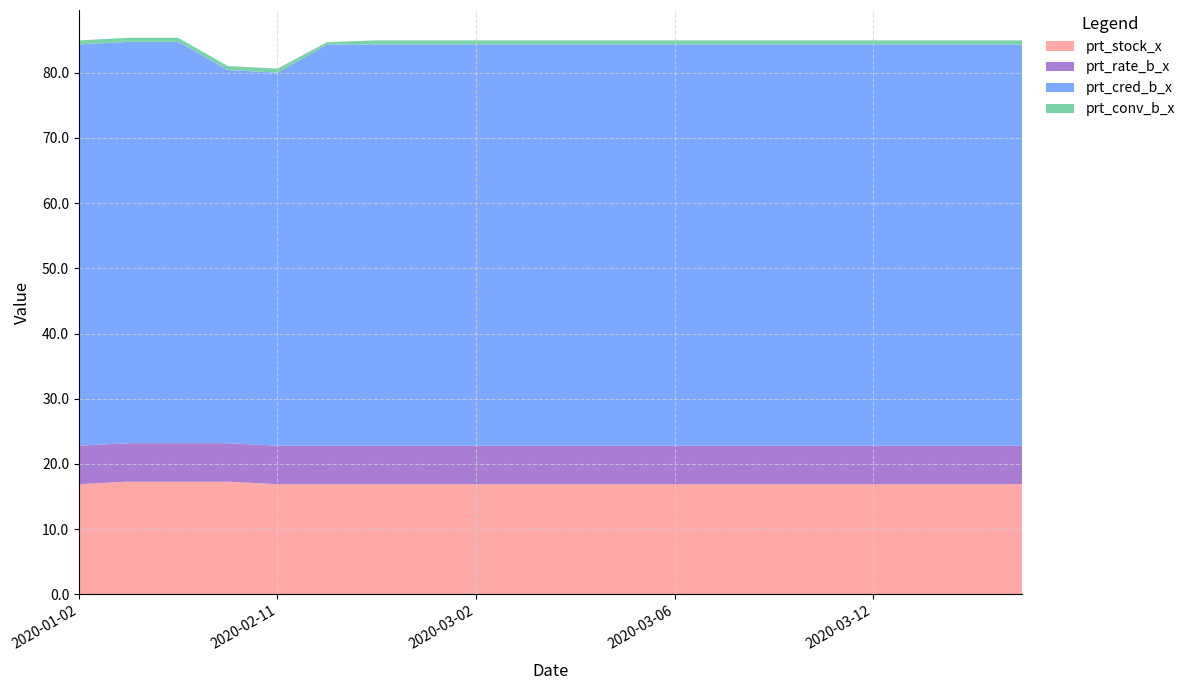

Reading right to left, transcribe all the data shown in this chart.

prt_stock_x: 2020-03-17=16.9	2020-03-16=16.9	2020-03-13=16.9	2020-03-12=16.9	2020-03-11=16.9	2020-03-10=16.9	2020-03-09=16.9	2020-03-06=16.9	2020-03-05=16.9	2020-03-04=16.9	2020-03-03=16.9	2020-03-02=16.9	2020-02-19=16.9	2020-02-17=16.9	2020-02-12=16.9	2020-02-11=16.9	2020-02-03=17.3	2020-01-23=17.3	2020-01-07=17.3	2020-01-02=16.9
prt_rate_b_x: 2020-03-17=5.9	2020-03-16=5.9	2020-03-13=5.9	2020-03-12=5.9	2020-03-11=5.9	2020-03-10=5.9	2020-03-09=5.9	2020-03-06=5.9	2020-03-05=5.9	2020-03-04=5.9	2020-03-03=5.9	2020-03-02=5.9	2020-02-19=5.9	2020-02-17=5.9	2020-02-12=5.9	2020-02-11=5.9	2020-02-03=5.9	2020-01-23=5.9	2020-01-07=5.9	2020-01-02=5.9
prt_cred_b_x: 2020-03-17=61.6	2020-03-16=61.6	2020-03-13=61.6	2020-03-12=61.6	2020-03-11=61.6	2020-03-10=61.6	2020-03-09=61.6	2020-03-06=61.6	2020-03-05=61.6	2020-03-04=61.6	2020-03-03=61.6	2020-03-02=61.6	2020-02-19=61.6	2020-02-17=61.6	2020-02-12=61.6	2020-02-11=57.2	2020-02-03=57.2	2020-01-23=61.6	2020-01-07=61.6	2020-01-02=61.6
prt_conv_b_x: 2020-03-17=0.6	2020-03-16=0.6	2020-03-13=0.6	2020-03-12=0.6	2020-03-11=0.6	2020-03-10=0.6	2020-03-09=0.6	2020-03-06=0.6	2020-03-05=0.6	2020-03-04=0.6	2020-03-03=0.6	2020-03-02=0.6	2020-02-19=0.6	2020-02-17=0.6	2020-02-12=0.3	2020-02-11=0.6	2020-02-03=0.6	2020-01-23=0.6	2020-01-07=0.6	2020-01-02=0.6